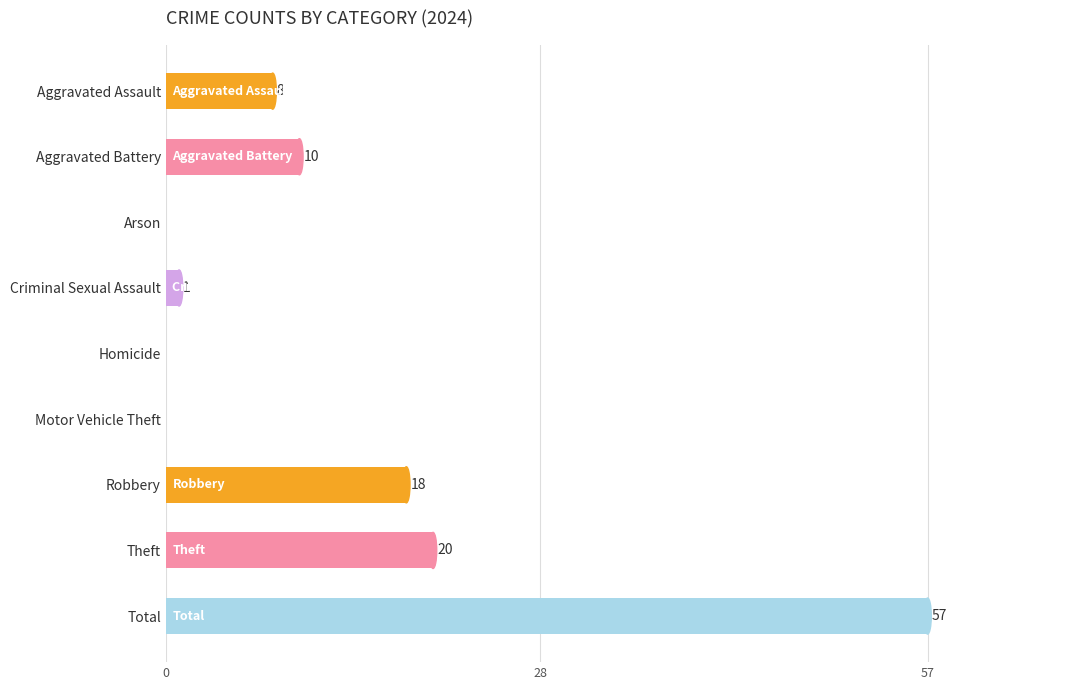

What is the sum of all values?

114